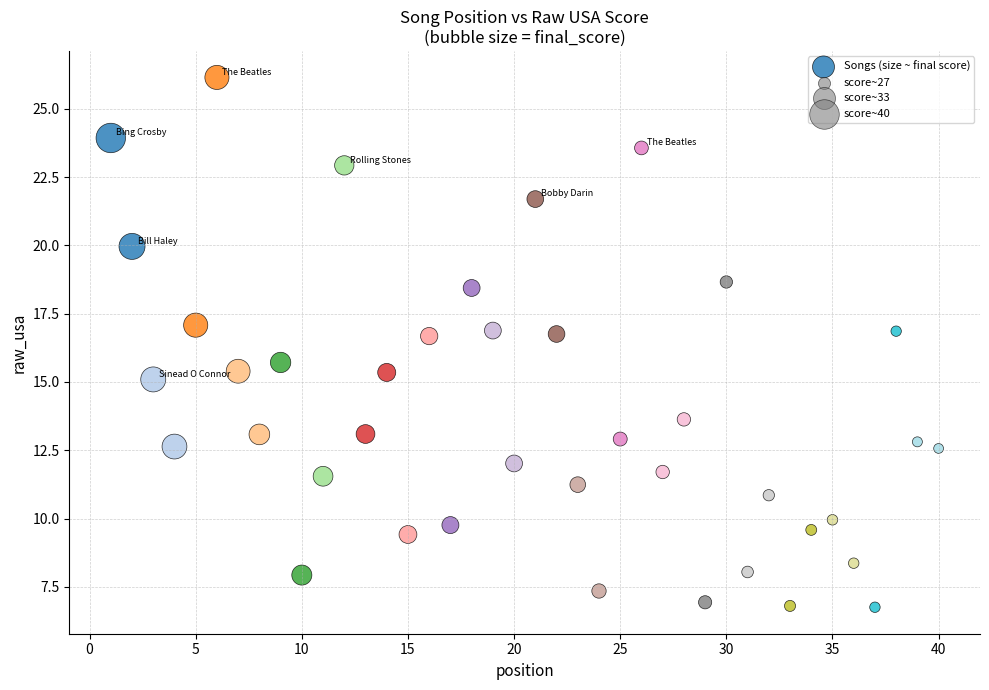

What is the range of Y values (max minus min)?

19.4